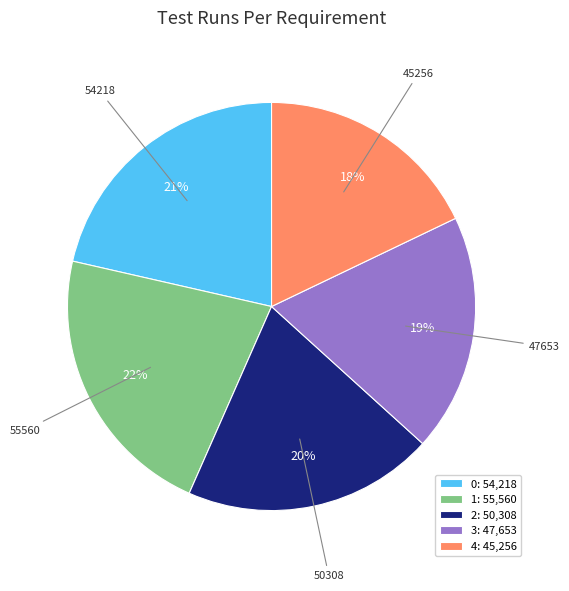

Does 4 represent more than half of the total?

No